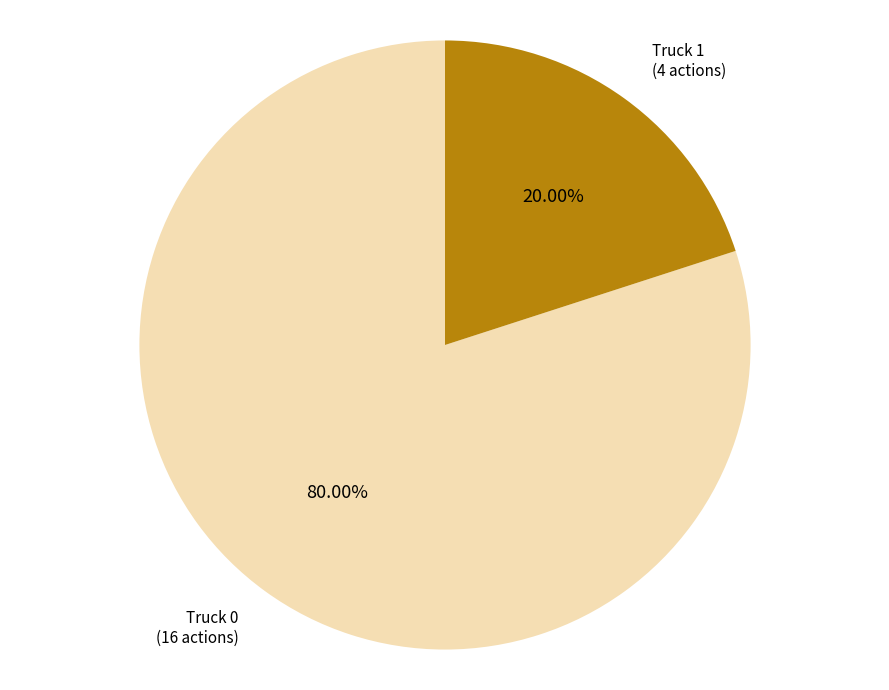

Is there any slice that represents more than half of the pie?

Yes